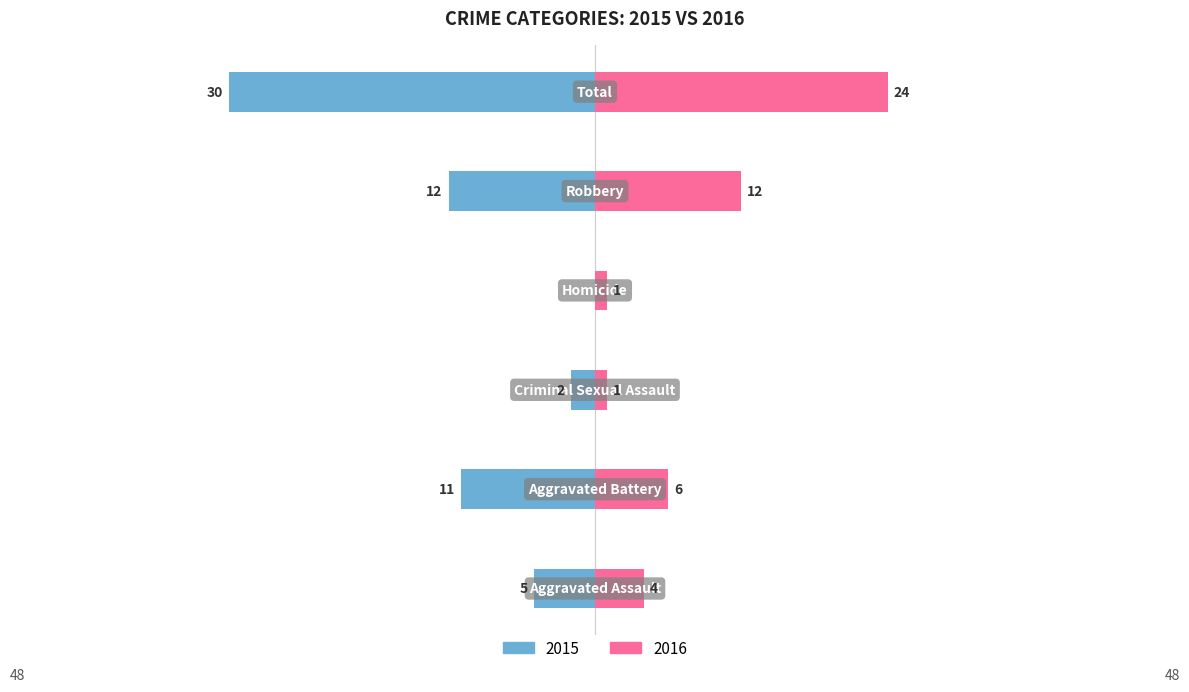

What is the sum of all 2015 values?

-60